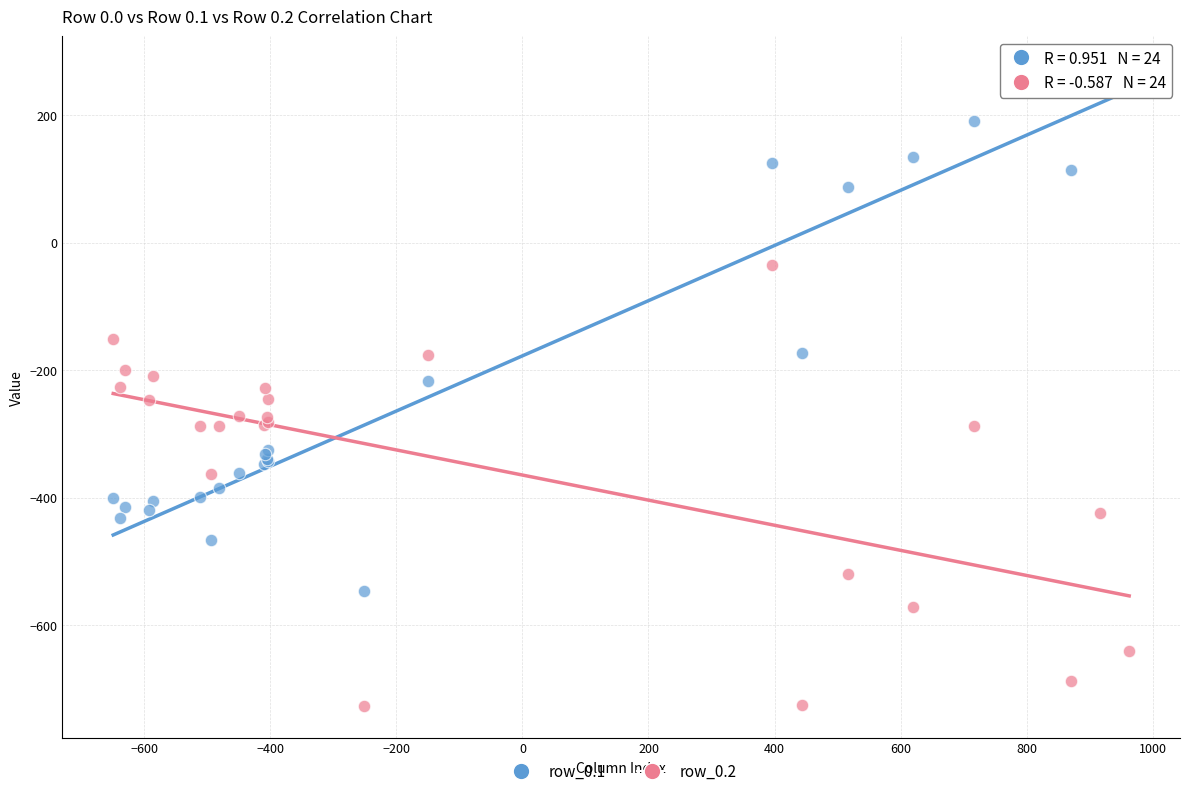

What are all the series names shown in the legend?

row_0.1, row_0.2